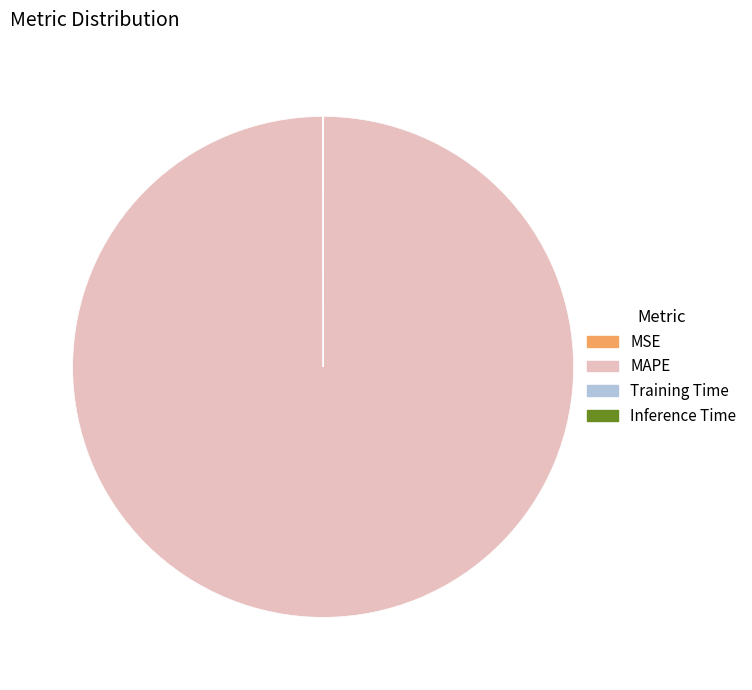

What is the largest slice in the pie chart?

MAPE